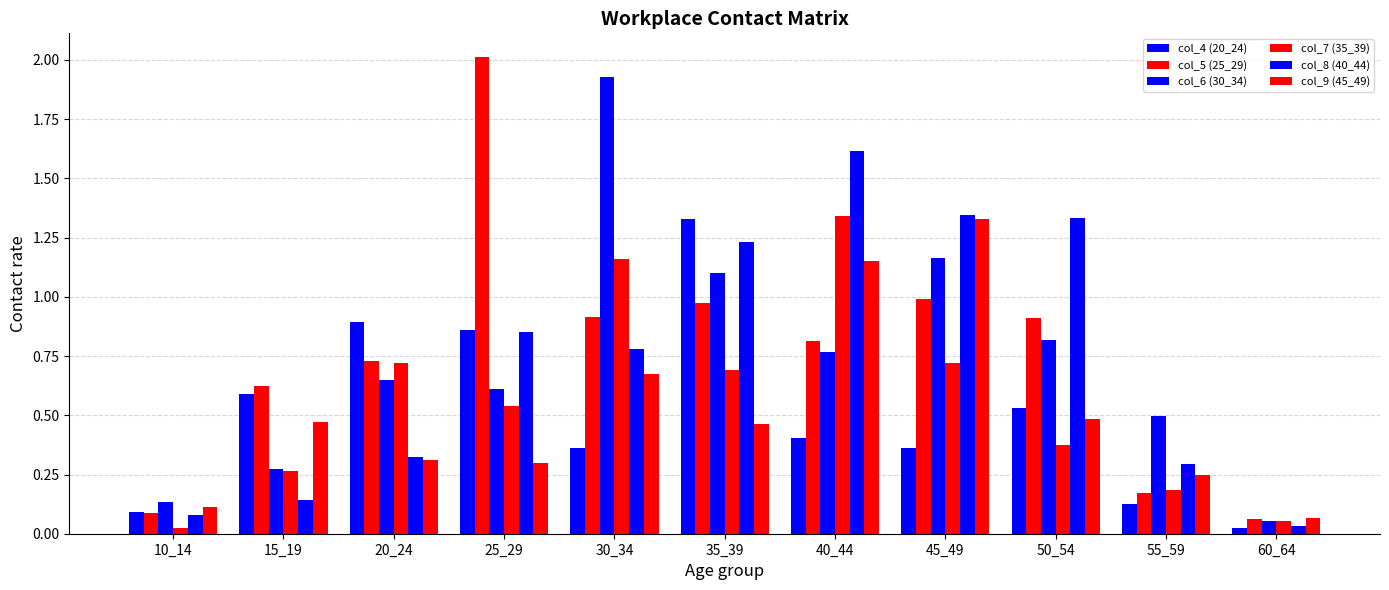

Reading left to right, transcribe all the data shown in this chart.

col_4 (20_24): 10_14=0.1	15_19=0.6	20_24=0.9	25_29=0.9	30_34=0.4	35_39=1.3	40_44=0.4	45_49=0.4	50_54=0.5	55_59=0.1	60_64=0.0
col_5 (25_29): 10_14=0.1	15_19=0.6	20_24=0.7	25_29=2.0	30_34=0.9	35_39=1.0	40_44=0.8	45_49=1.0	50_54=0.9	55_59=0.2	60_64=0.1
col_6 (30_34): 10_14=0.1	15_19=0.3	20_24=0.6	25_29=0.6	30_34=1.9	35_39=1.1	40_44=0.8	45_49=1.2	50_54=0.8	55_59=0.5	60_64=0.1
col_7 (35_39): 10_14=0.0	15_19=0.3	20_24=0.7	25_29=0.5	30_34=1.2	35_39=0.7	40_44=1.3	45_49=0.7	50_54=0.4	55_59=0.2	60_64=0.1
col_8 (40_44): 10_14=0.1	15_19=0.1	20_24=0.3	25_29=0.9	30_34=0.8	35_39=1.2	40_44=1.6	45_49=1.3	50_54=1.3	55_59=0.3	60_64=0.0
col_9 (45_49): 10_14=0.1	15_19=0.5	20_24=0.3	25_29=0.3	30_34=0.7	35_39=0.5	40_44=1.2	45_49=1.3	50_54=0.5	55_59=0.2	60_64=0.1